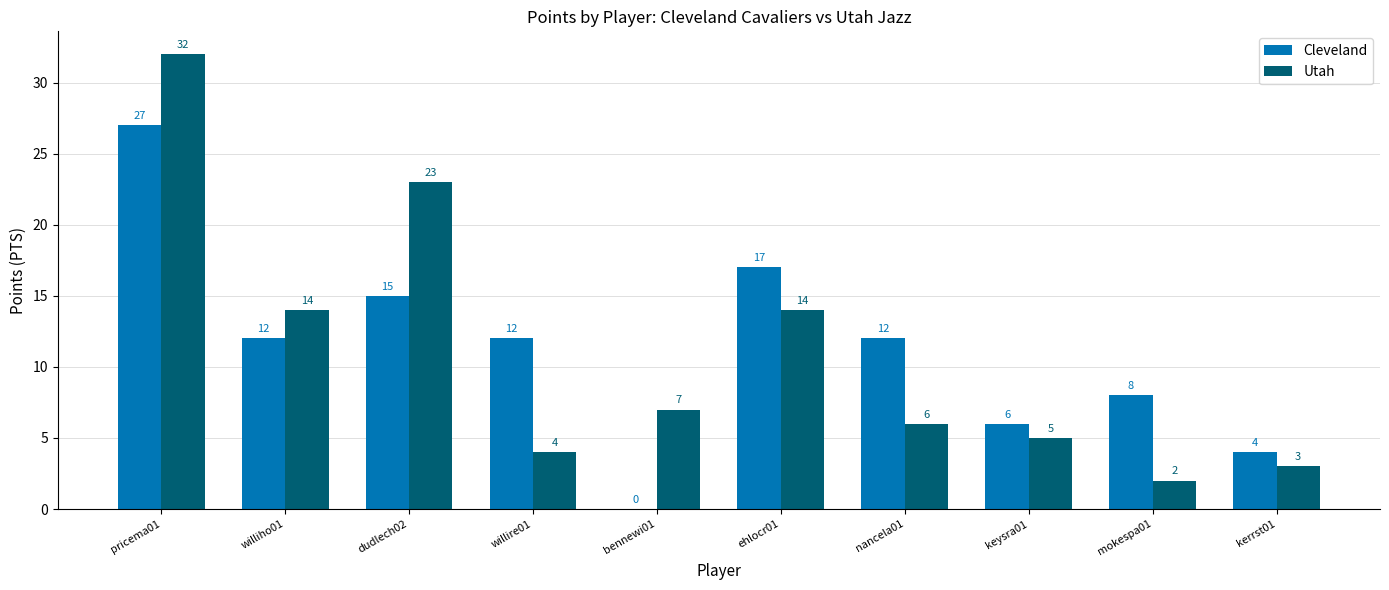

What are all the series names shown in the legend?

Cleveland, Utah